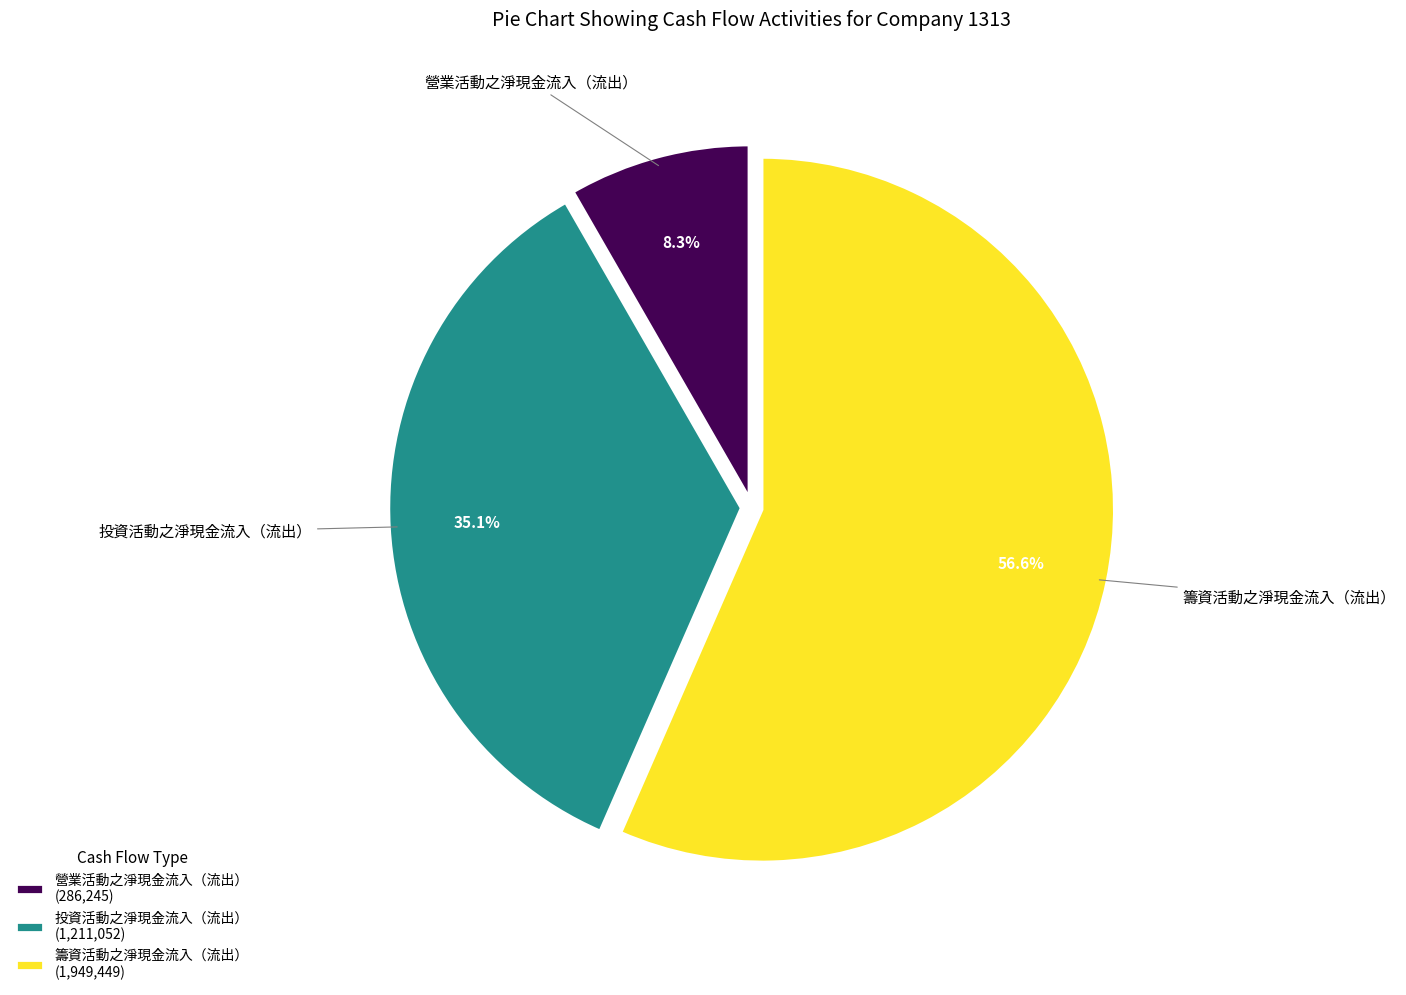

Approximately how many times larger is the value at 籌資活動之淨現金流入（流出） compared to 營業活動之淨現金流入（流出）?

6.8